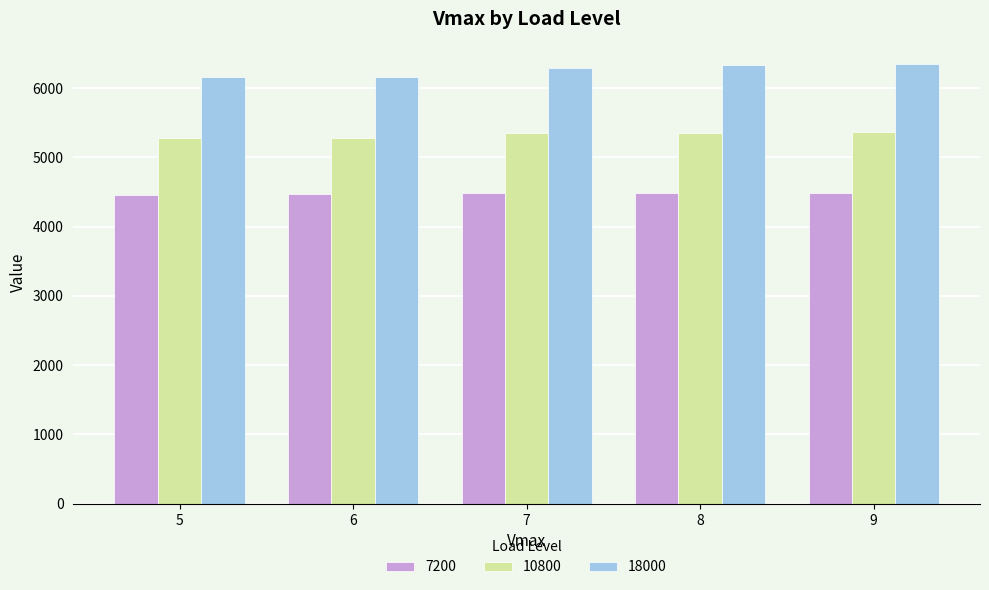

Is the value of 7200 at 9 greater than the value of 18000 at 7?

No